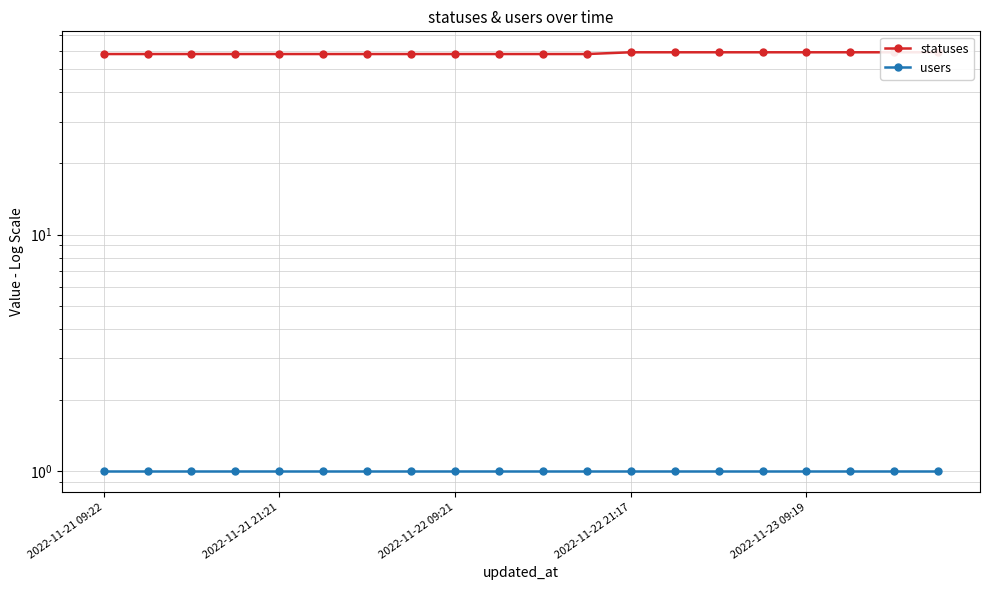

What are all the series names shown in the legend?

statuses, users